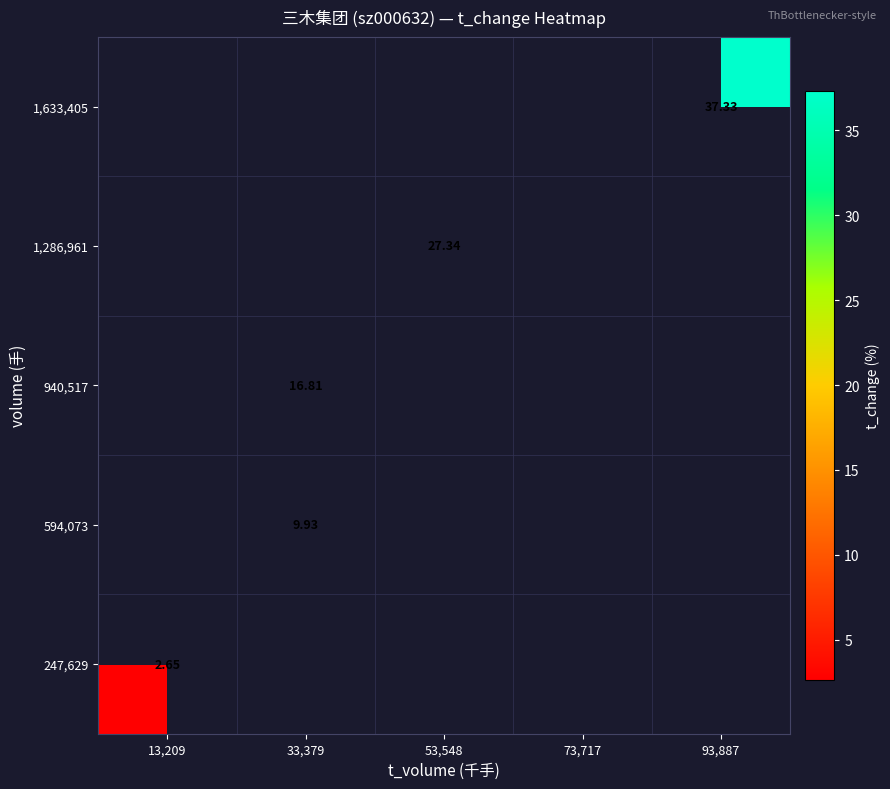

At how many categories does at least one series exceed 23?

2